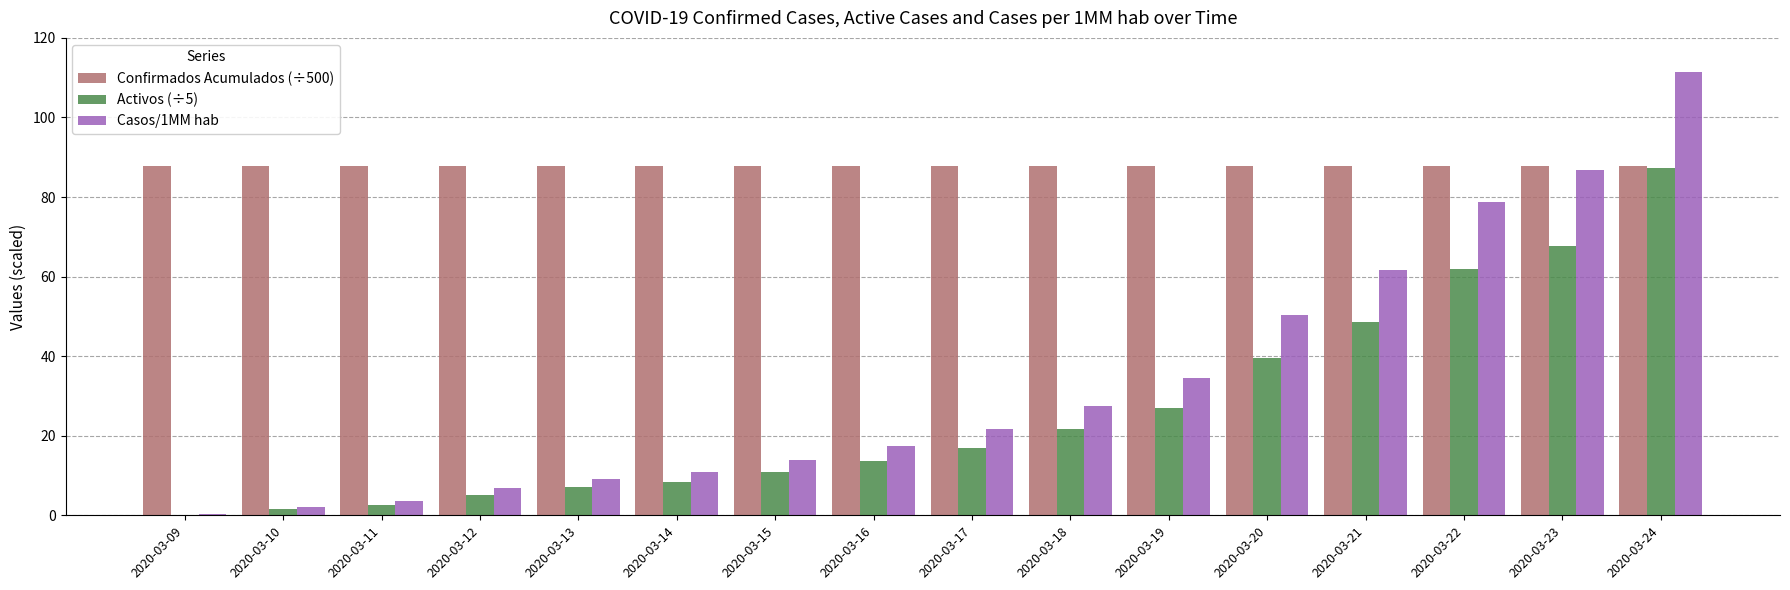

Reading left to right, extract all data points from this chart.

Confirmados Acumulados (÷500): 2020-03-09=87.8	2020-03-10=87.8	2020-03-11=87.8	2020-03-12=87.8	2020-03-13=87.8	2020-03-14=87.8	2020-03-15=87.8	2020-03-16=87.8	2020-03-17=87.8	2020-03-18=87.8	2020-03-19=87.8	2020-03-20=87.8	2020-03-21=87.8	2020-03-22=87.8	2020-03-23=87.8	2020-03-24=87.8
Activos (÷5): 2020-03-09=0.2	2020-03-10=1.6	2020-03-11=2.6	2020-03-12=5.2	2020-03-13=7.0	2020-03-14=8.4	2020-03-15=10.8	2020-03-16=13.6	2020-03-17=17.0	2020-03-18=21.6	2020-03-19=27.0	2020-03-20=39.6	2020-03-21=48.6	2020-03-22=61.8	2020-03-23=67.6	2020-03-24=87.2
Casos/1MM hab: 2020-03-09=0.3	2020-03-10=2.0	2020-03-11=3.5	2020-03-12=6.8	2020-03-13=9.1	2020-03-14=10.8	2020-03-15=13.8	2020-03-16=17.4	2020-03-17=21.6	2020-03-18=27.4	2020-03-19=34.5	2020-03-20=50.3	2020-03-21=61.7	2020-03-22=78.8	2020-03-23=86.8	2020-03-24=111.5